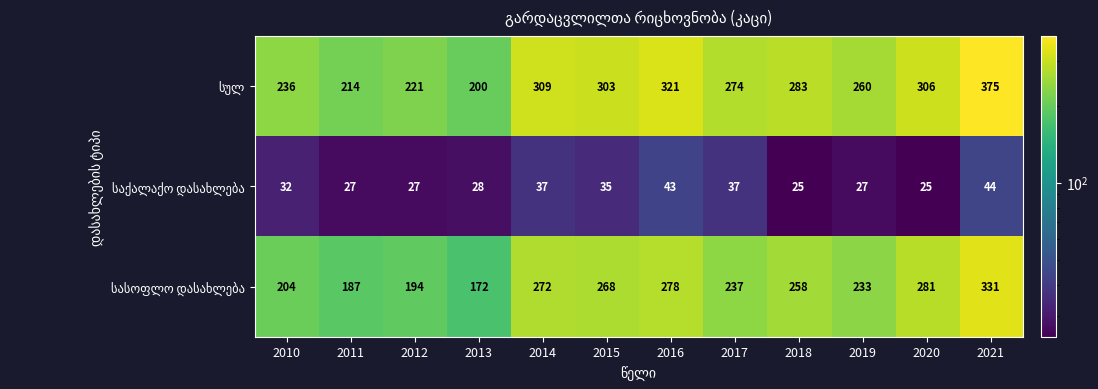

What is the difference between the highest and lowest values at 2018?

258